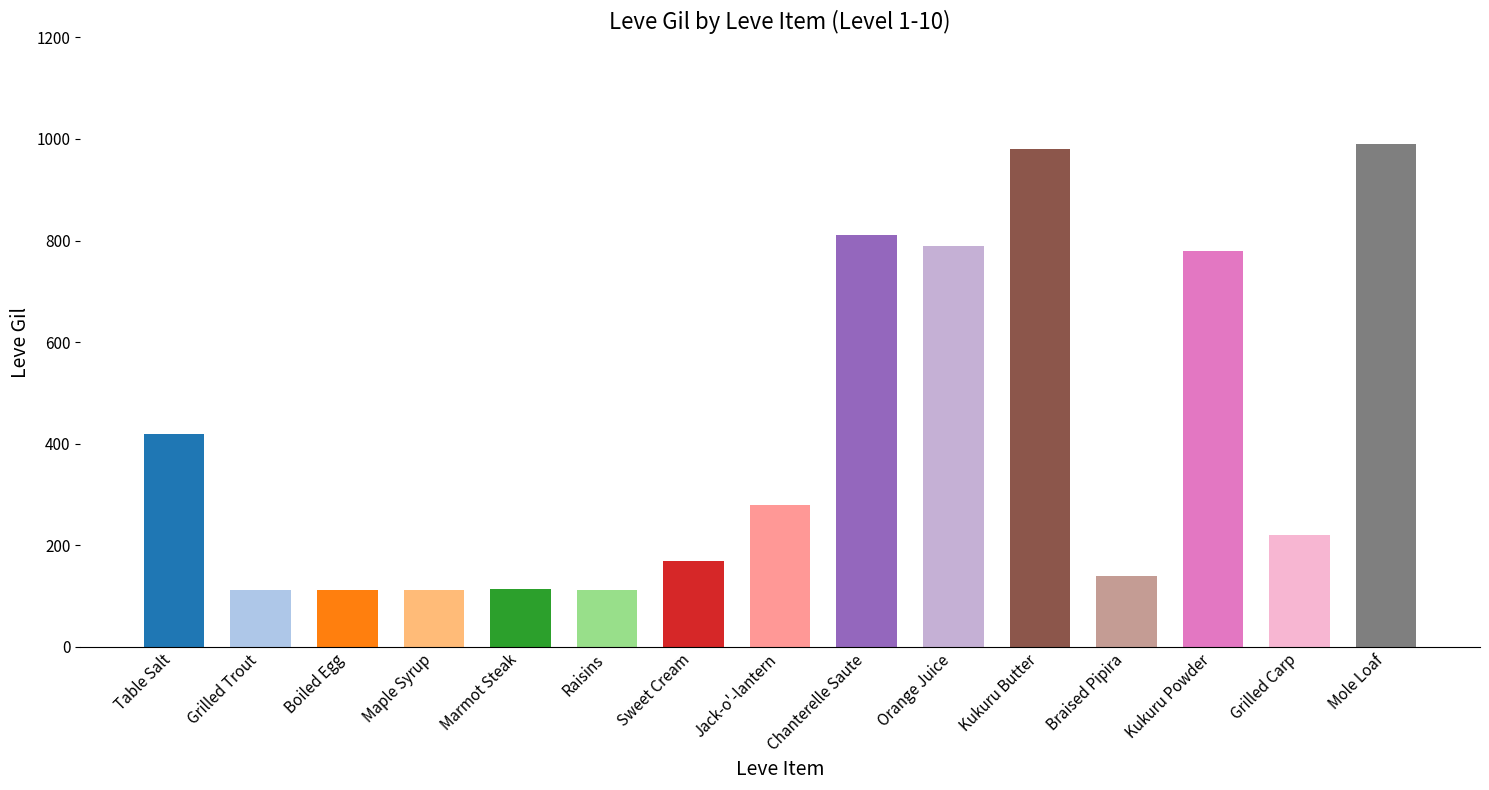

What is the greatest value displayed?

990